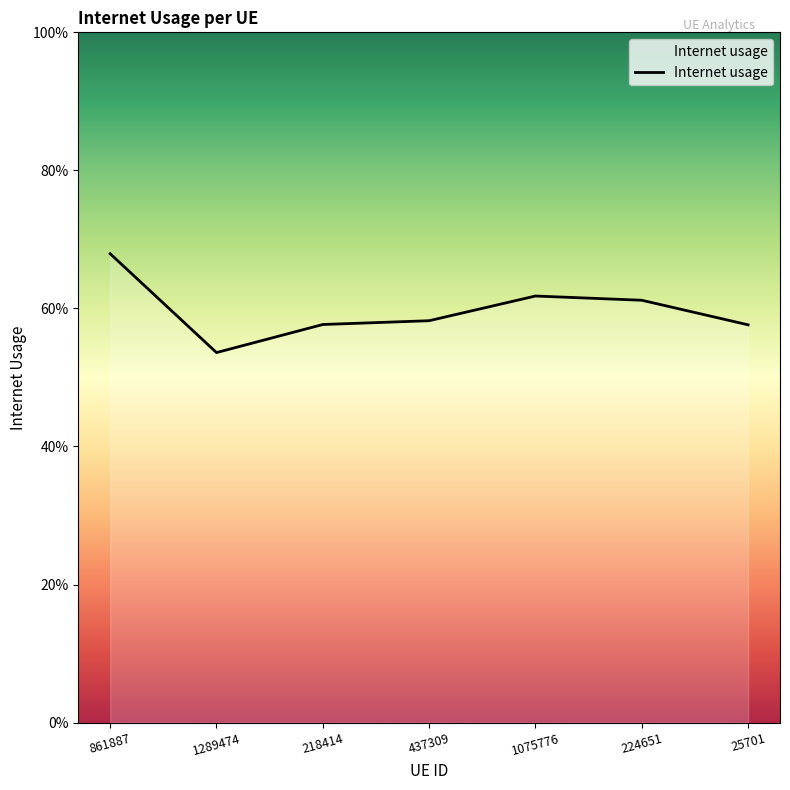

Is this an area chart (filled region under the line)?

Yes